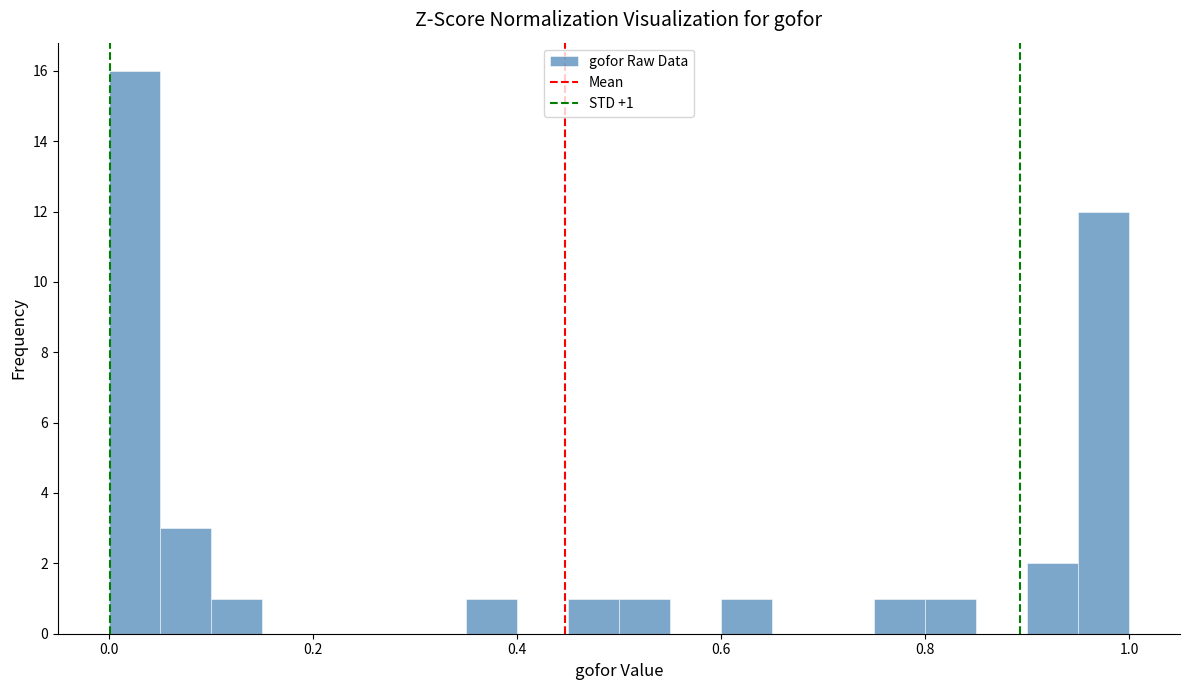

Read against the x-axis, roughly where is the centre of the tallest bar?

0.02